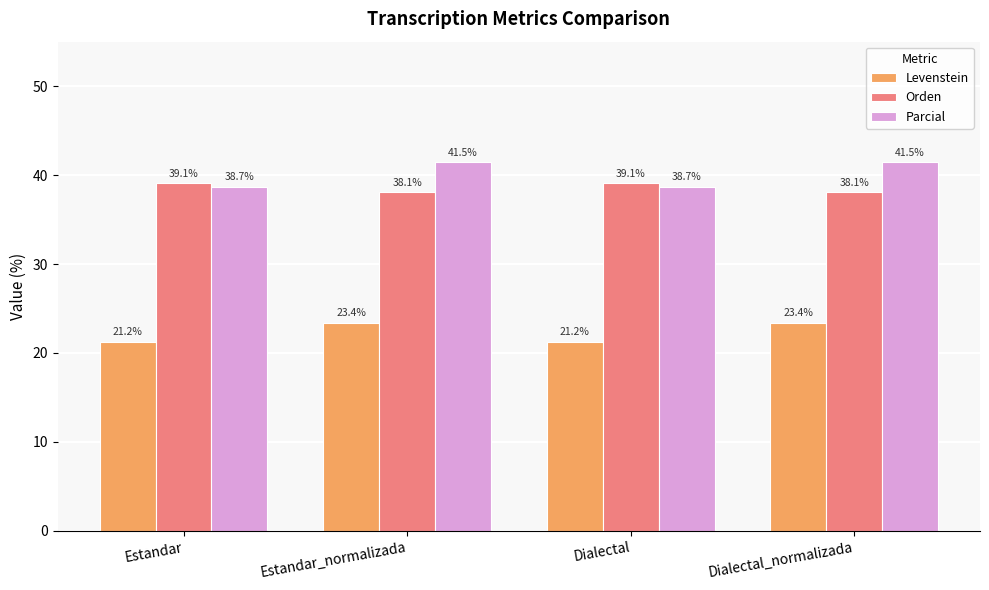

Which series has the largest total across all categories?

Parcial